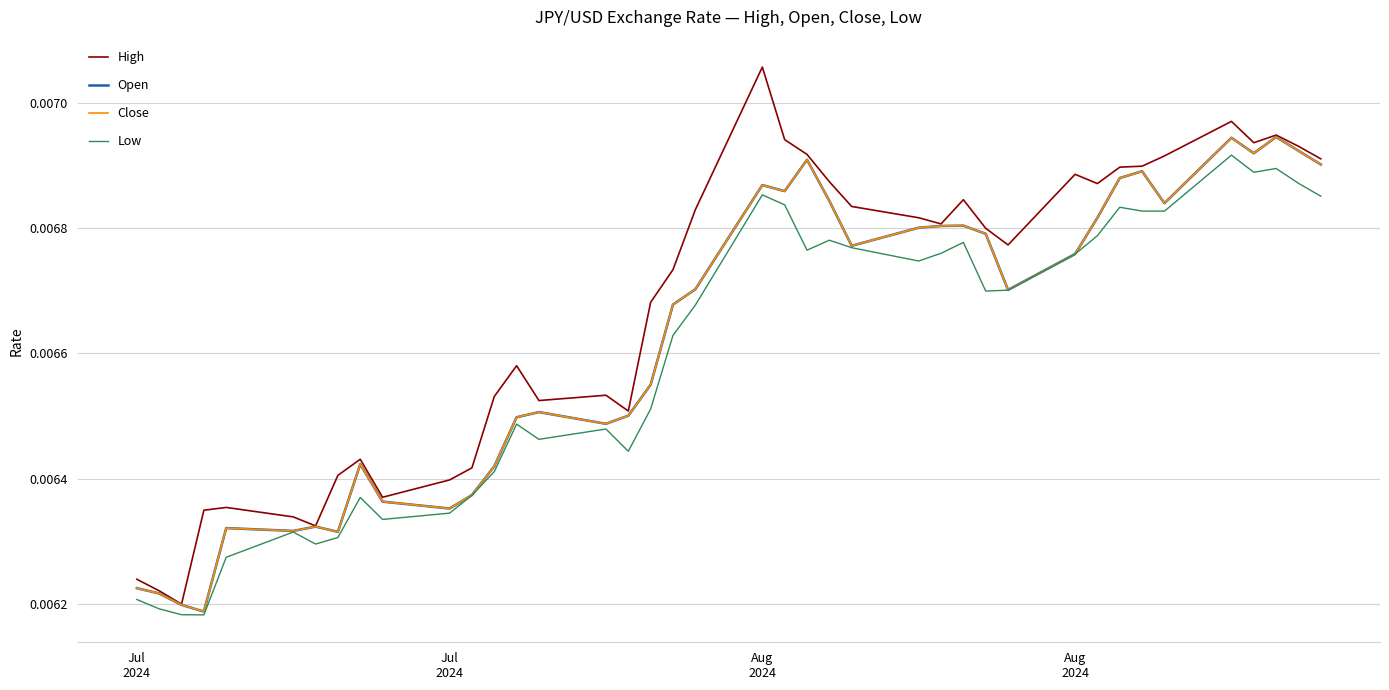

Does the chart have visible grid lines?

Yes